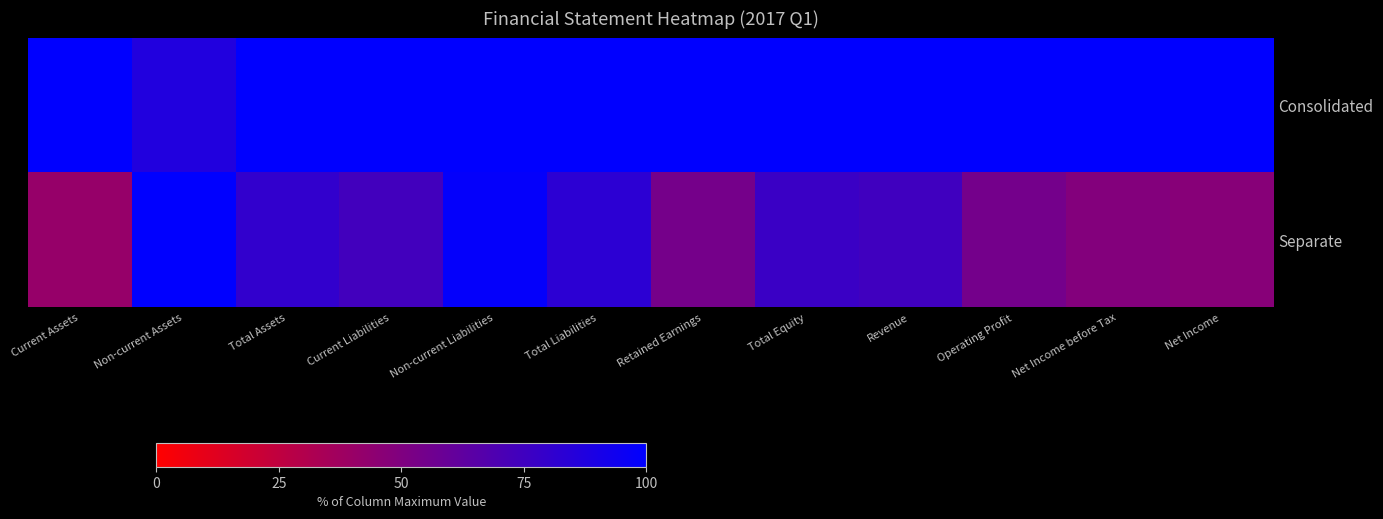

Which series has the widest spread of values?

Separate